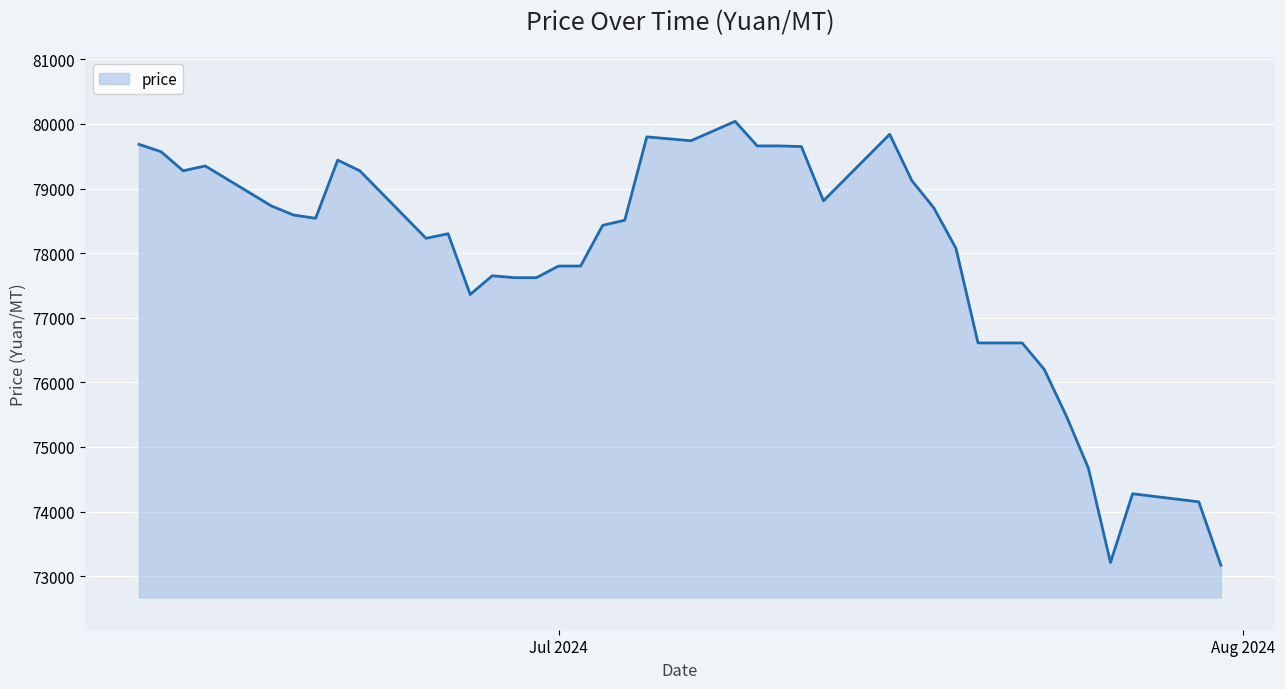

What is the maximum value shown in the chart?

80040